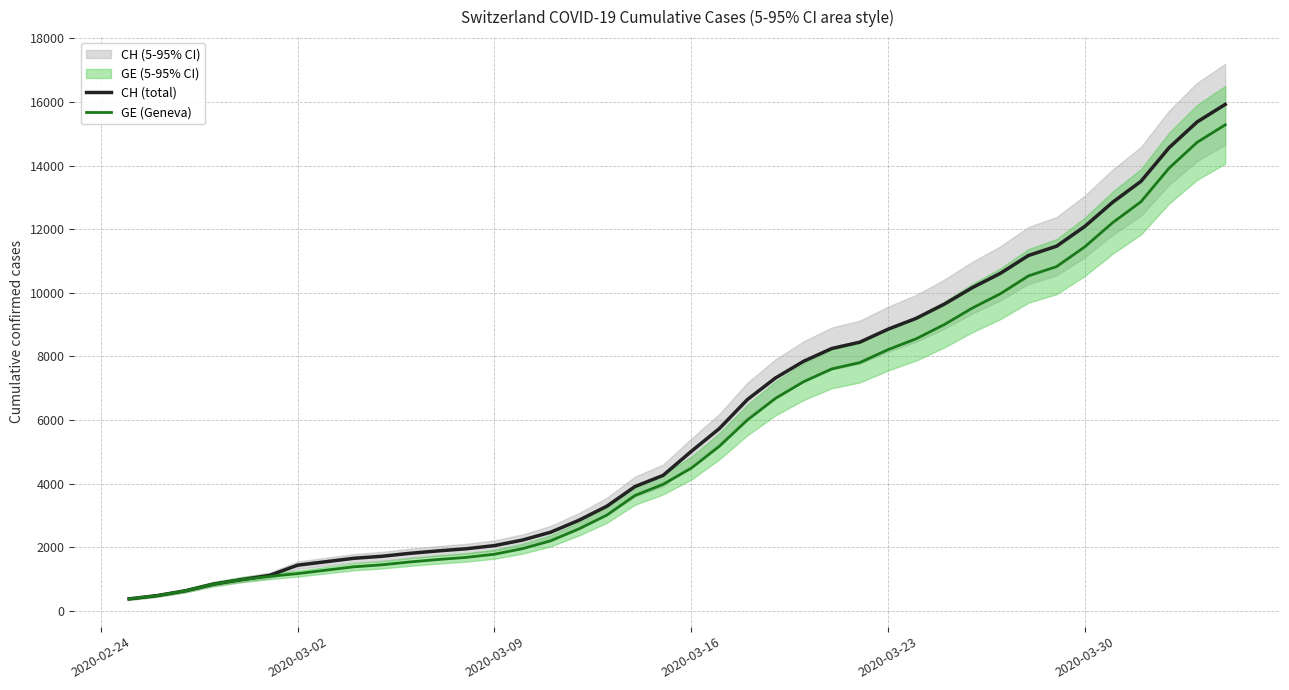

What is the lowest value of the CH (total) series?

375